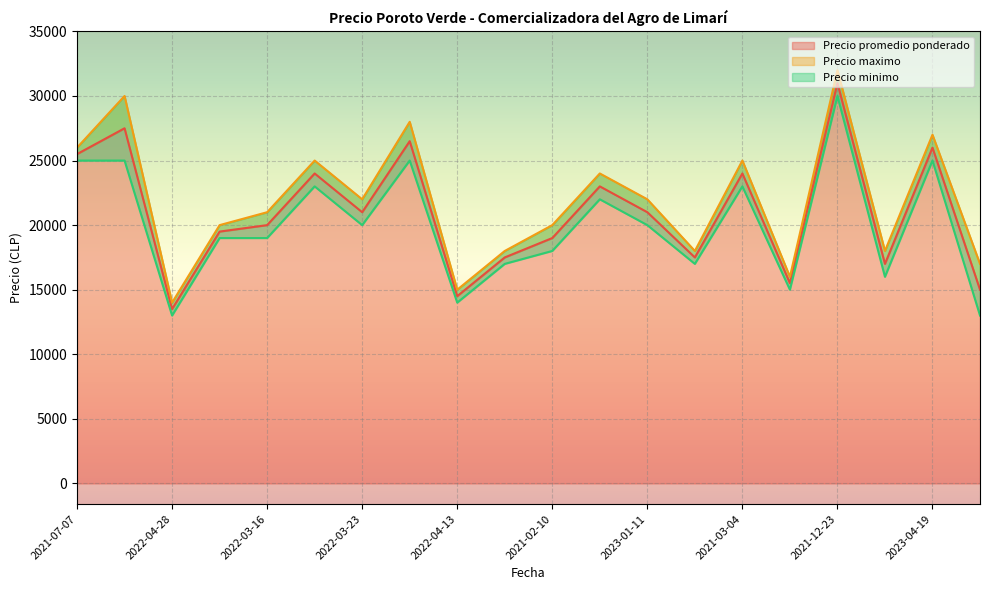

True or false: Precio minimo has more than 0 points higher than both neighbors.

True